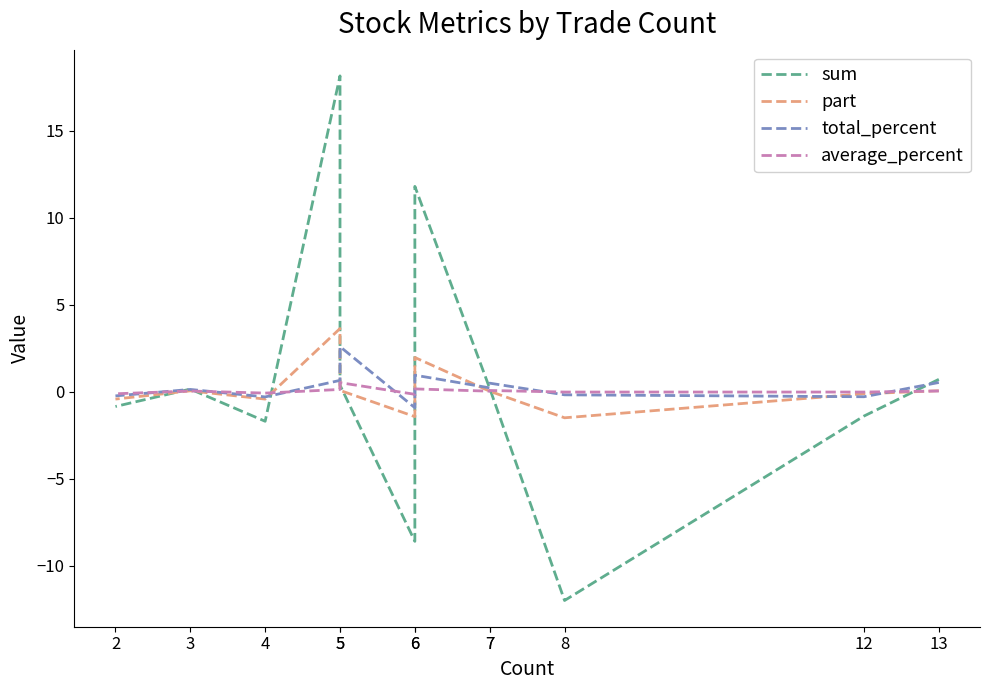

What is the value of the average_percent point at the 5th from the left?

0.1